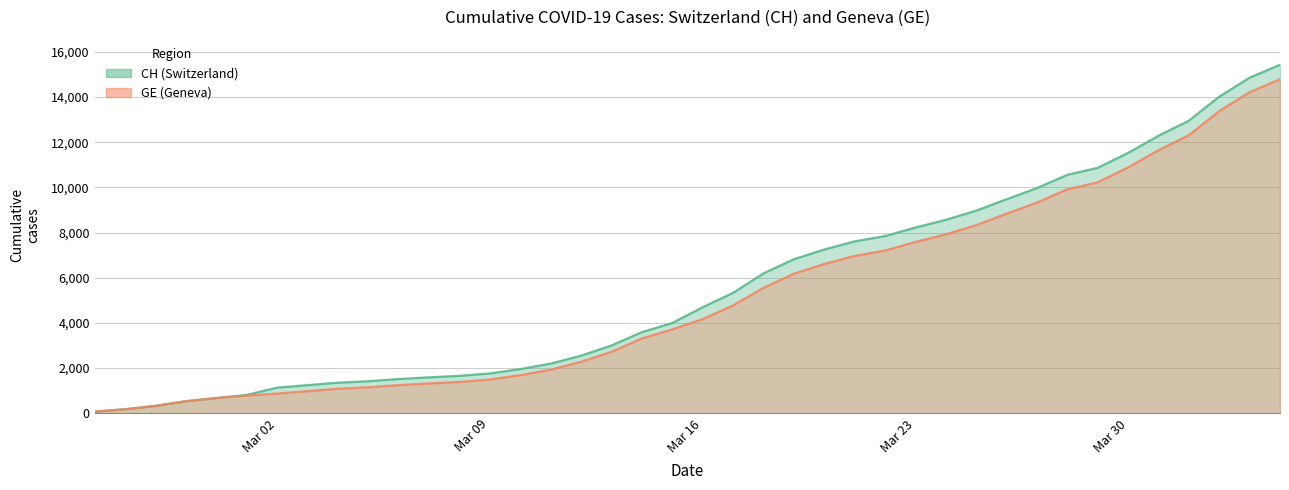

Count the number of categories in the chart.

40